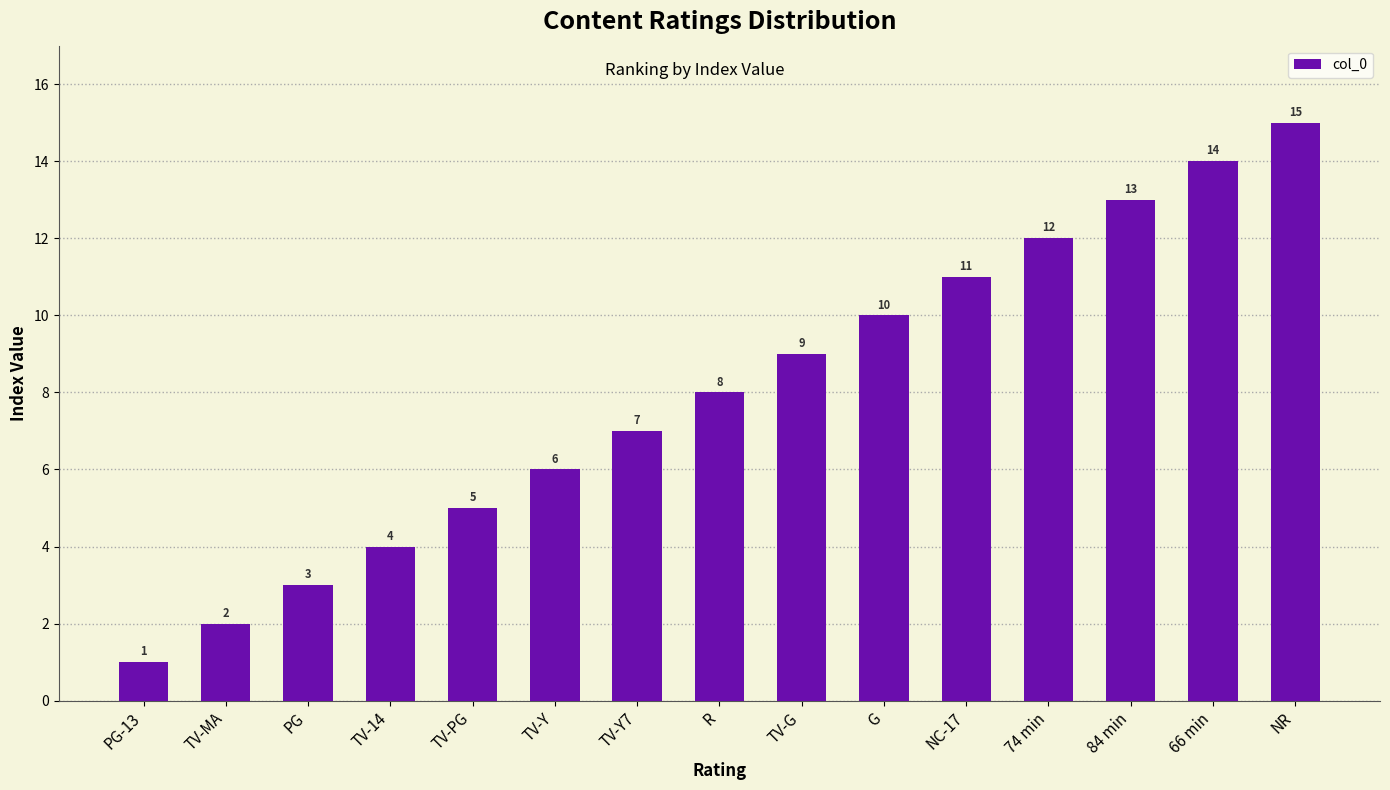

Which category has the lowest value across all series?

PG-13